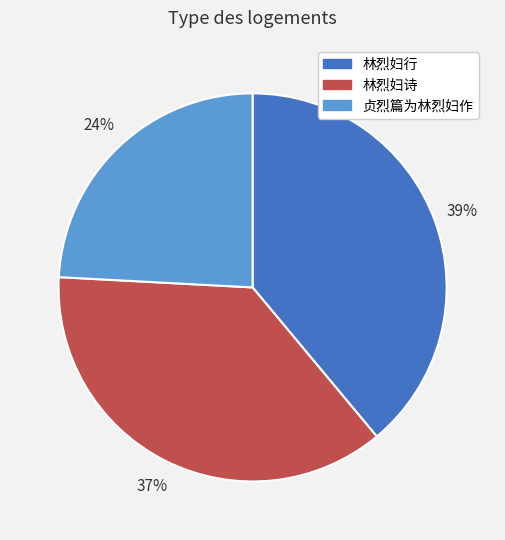

Is the sum of 林烈妇行 and 林烈妇诗 greater than half?

Yes